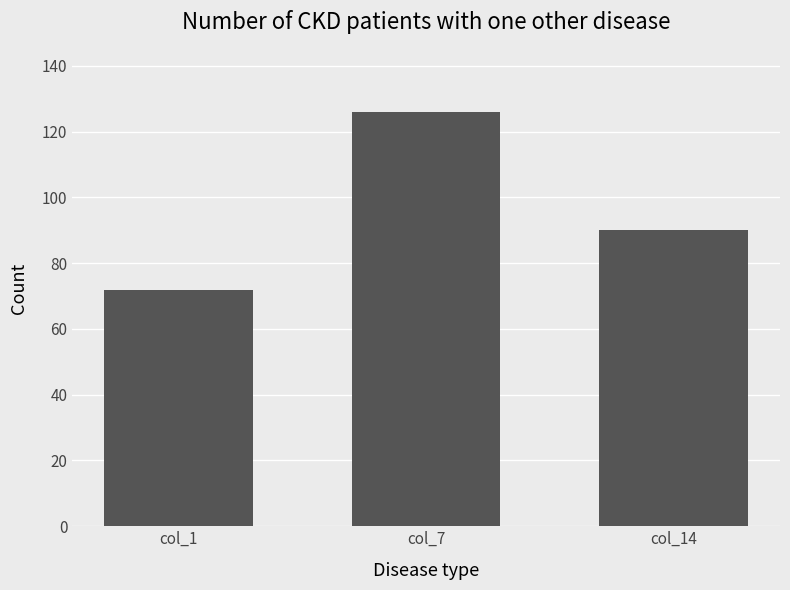

True or false: the data shows 72 at col_1.

True